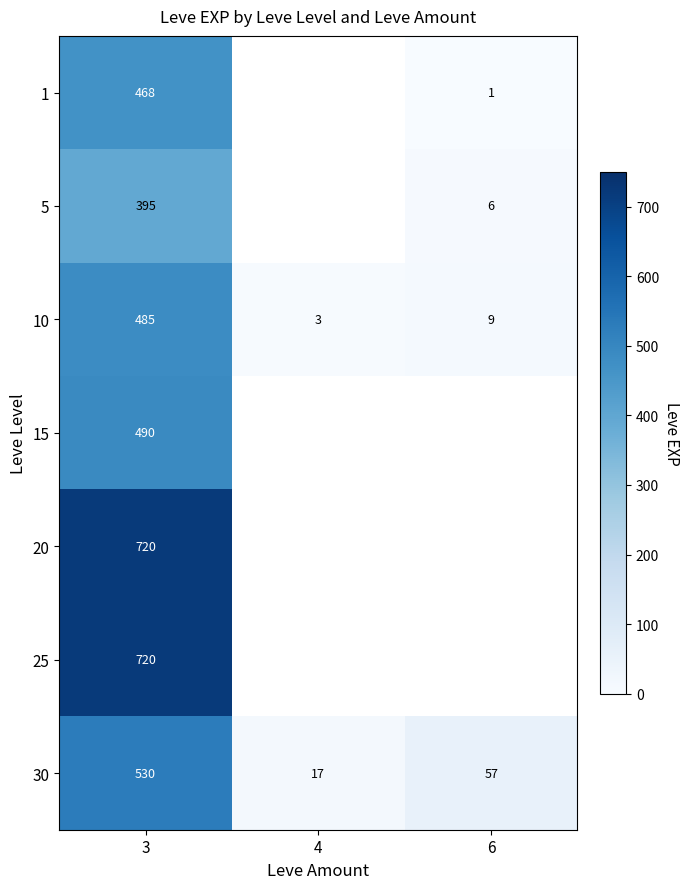

List the labels in order of 30 value, smallest first.

4, 6, 3